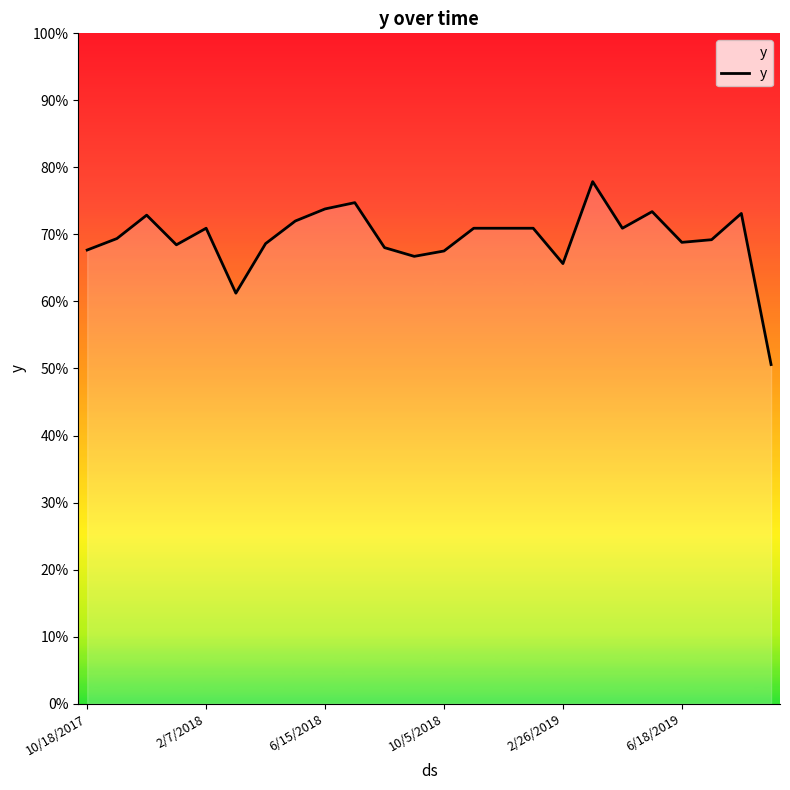

Reading left to right, what are all the values shown in this chart?

0.7	0.7	0.7	0.7	0.7	0.6	0.7	0.7	0.7	0.7	0.7	0.7	0.7	0.7	0.7	0.7	0.7	0.8	0.7	0.7	0.7	0.7	0.7	0.5